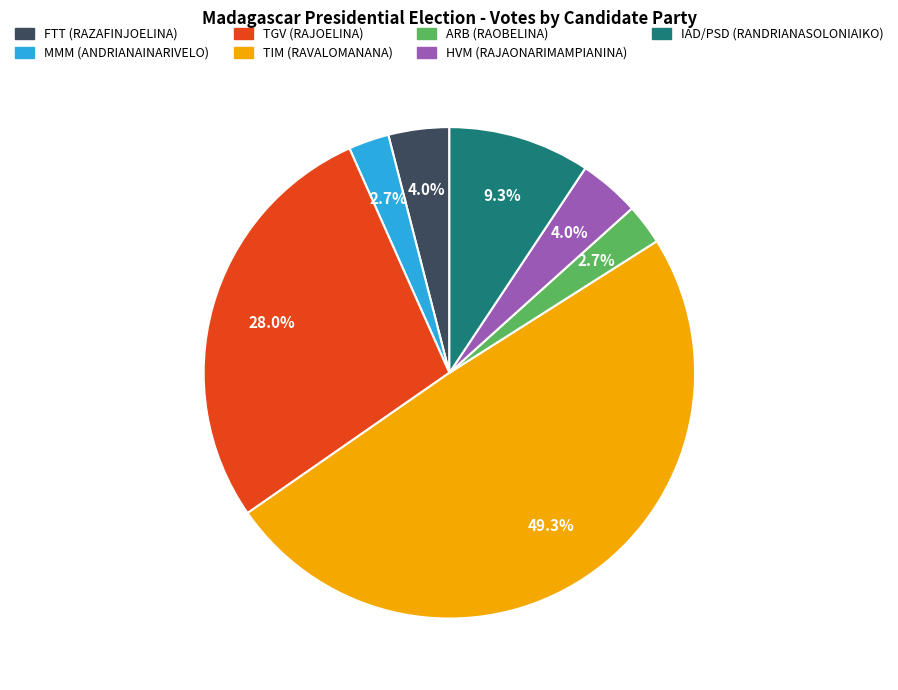

What is the ratio of the value at TIM (RAVALOMANANA) to the value at TGV (RAJOELINA)?

1.8